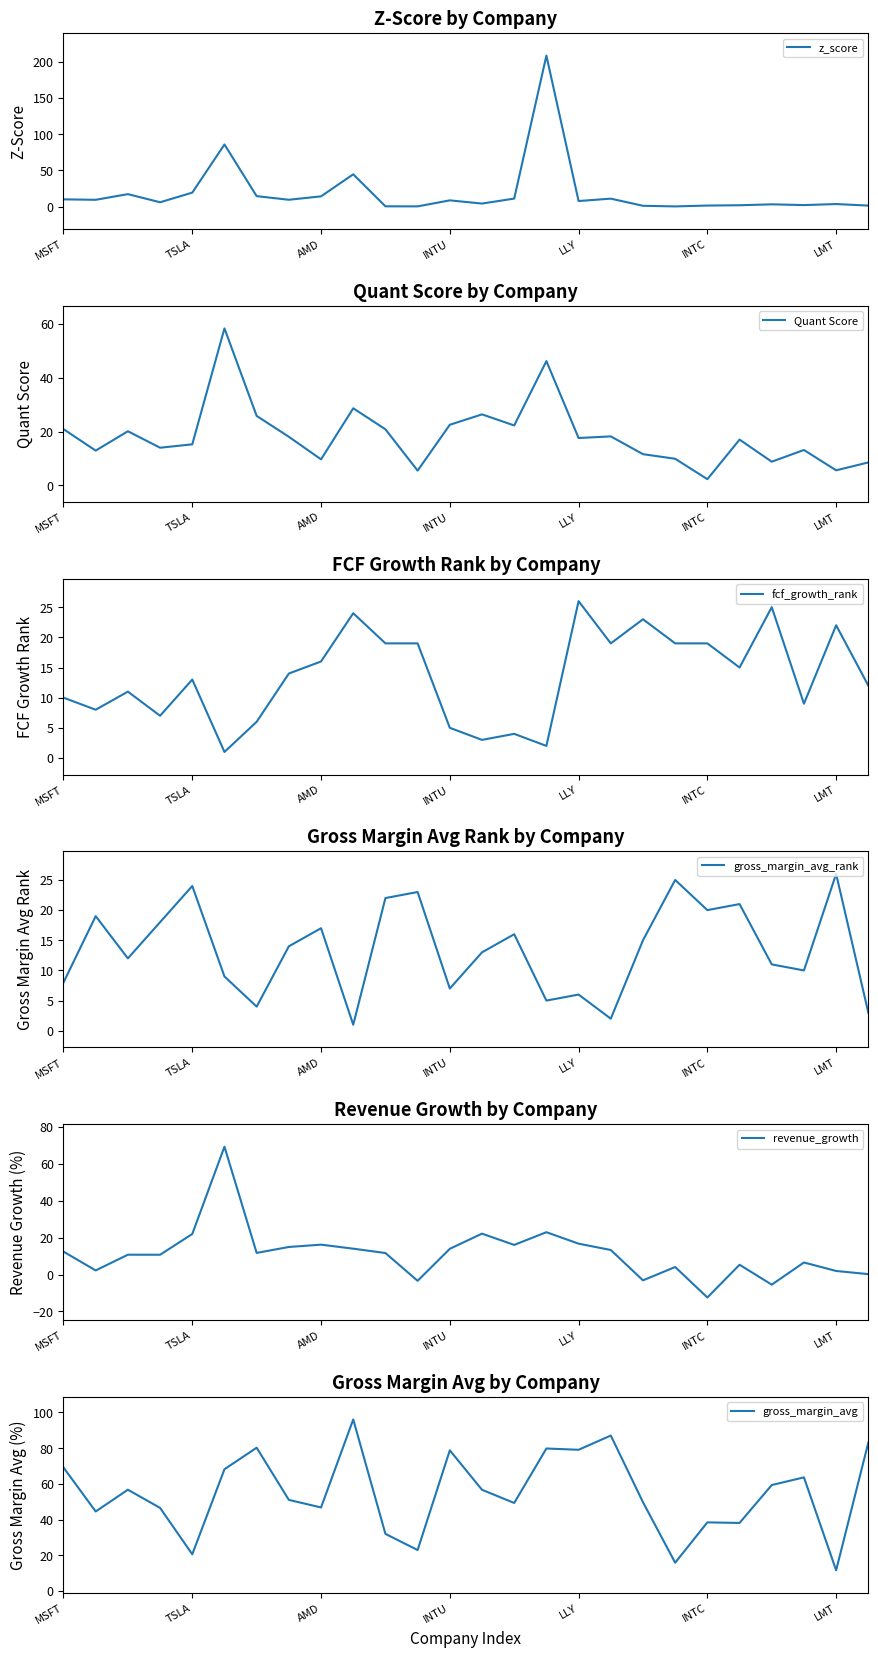

True or false: z_score has more than 2 interior local peaks.

True